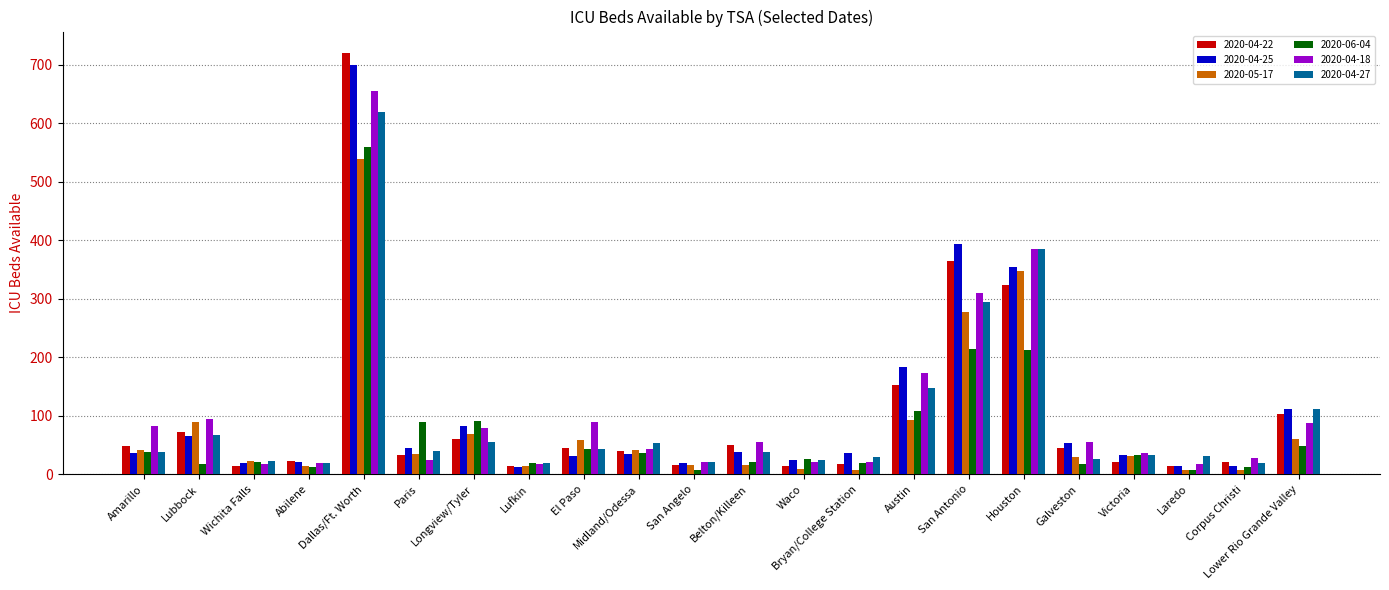

Which series has the largest range (max minus min)?

2020-04-22